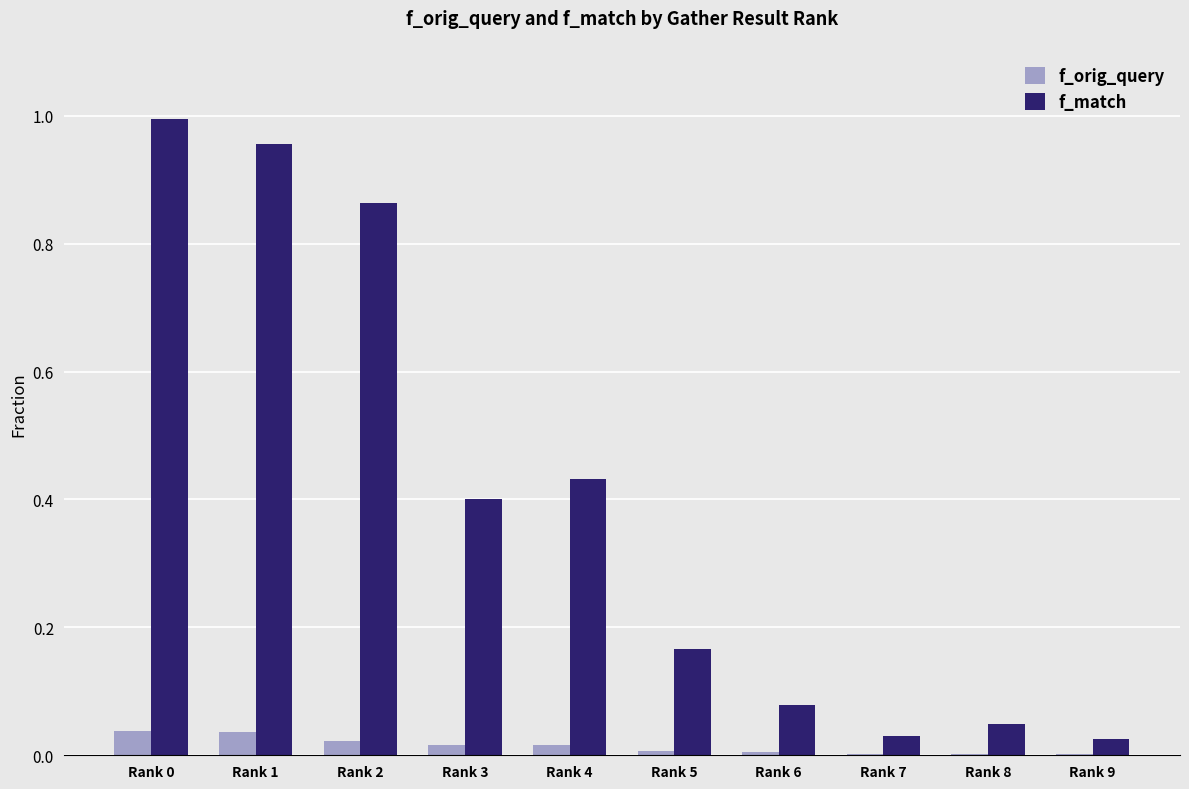

Is it true that f_orig_query equals 0.0 at Rank 4?

True